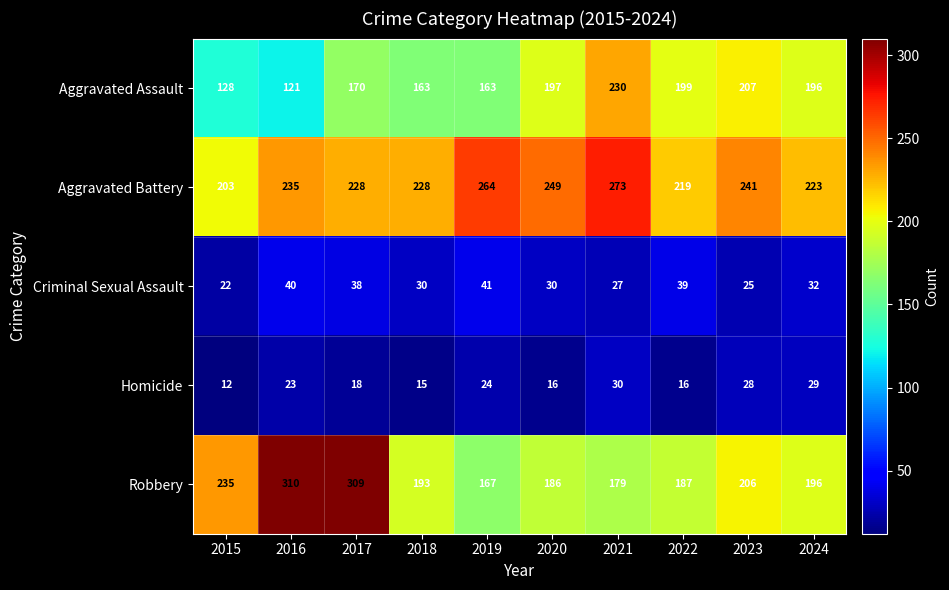

Which series has the largest total across all categories?

Aggravated Battery